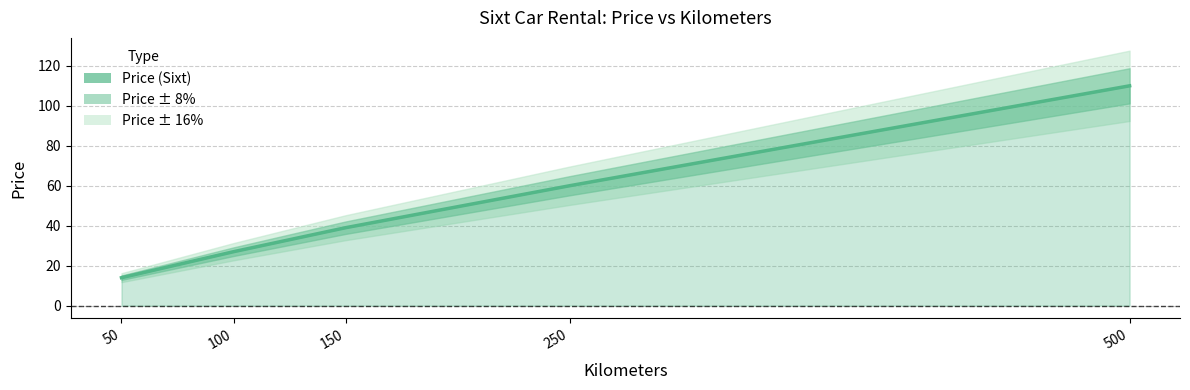

What is the average value?

50